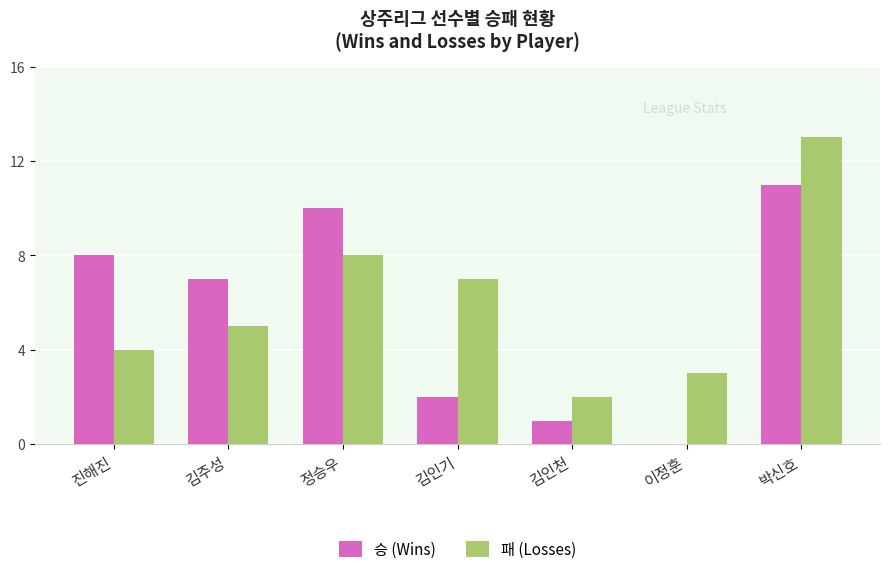

What is the maximum value shown in the chart?

13